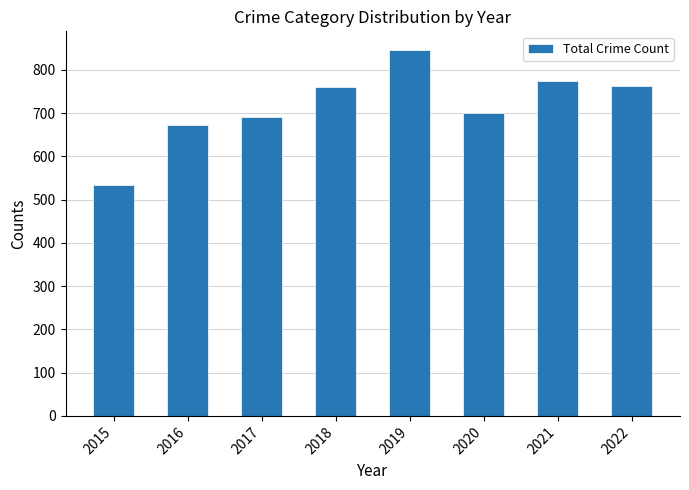

What is the average value?

718